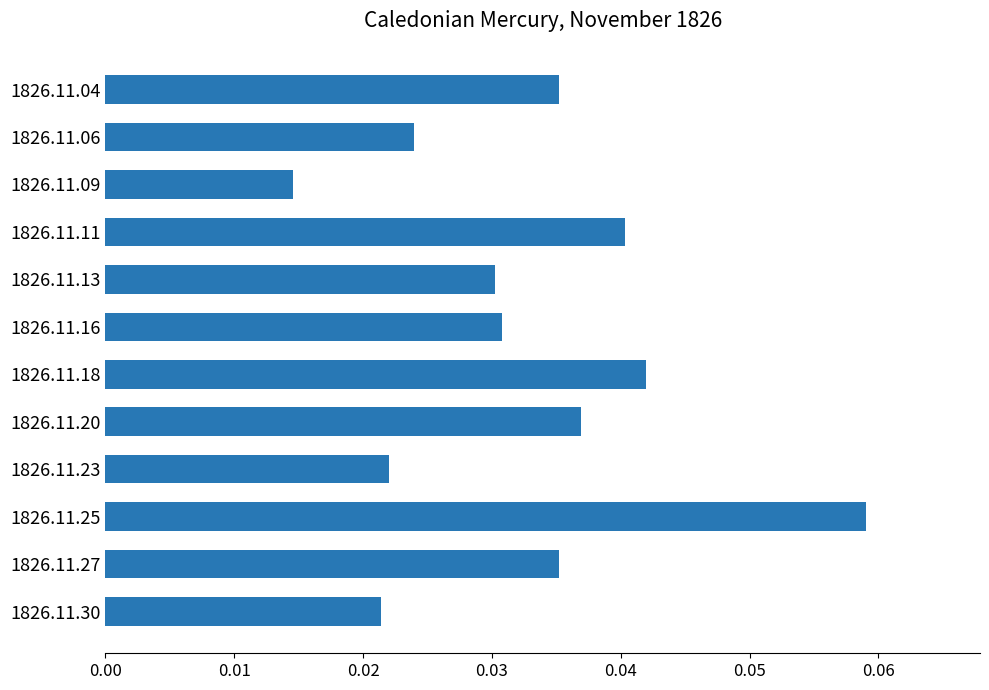

Count the values in the range 0 to 1.

12